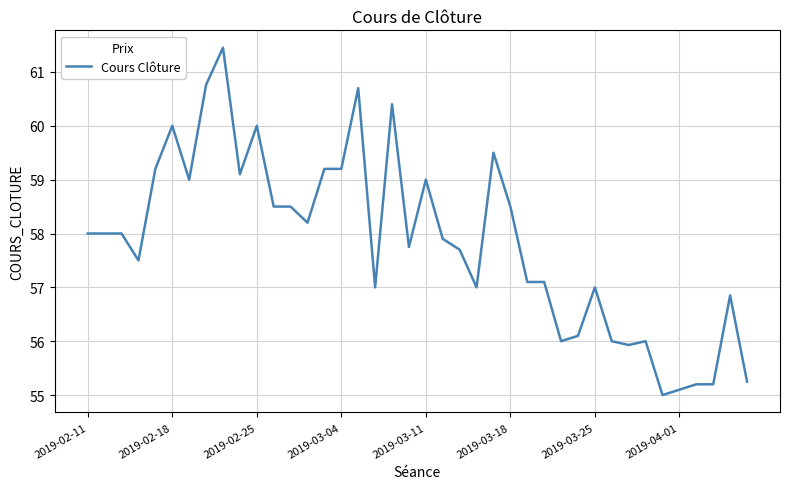

What is the greatest value displayed?

61.5